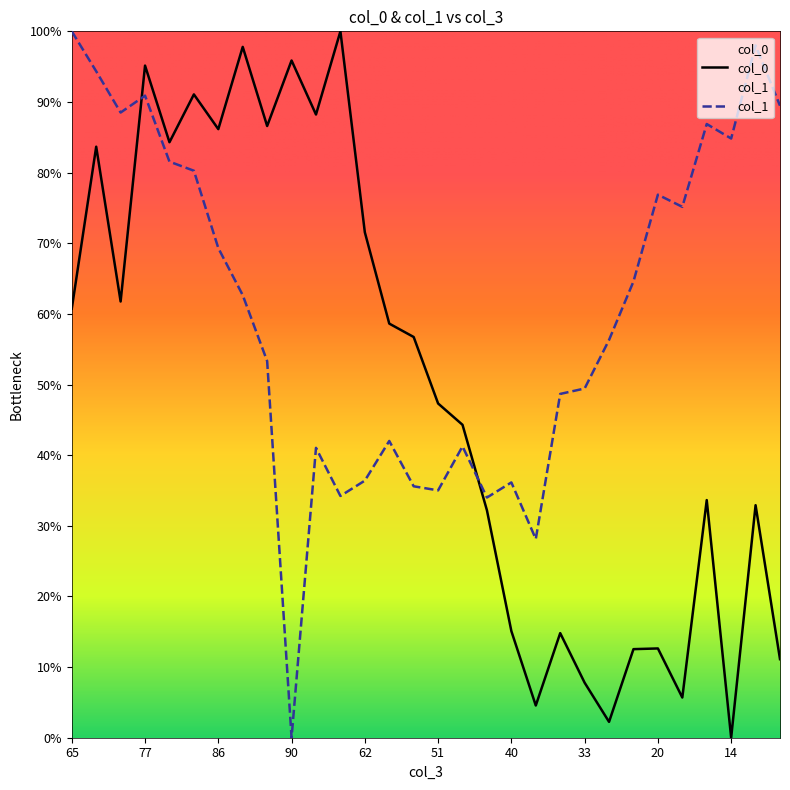

The col_1 series shows 0.0 at 90. True or false?

True